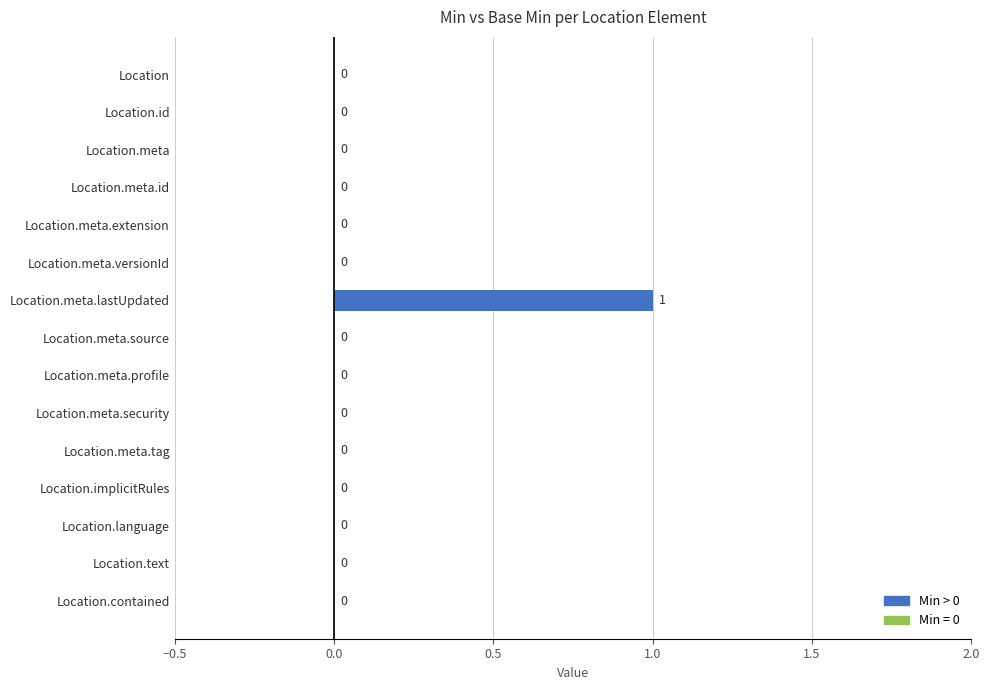

Which label corresponds to the largest value in the chart?

Location.meta.lastUpdated